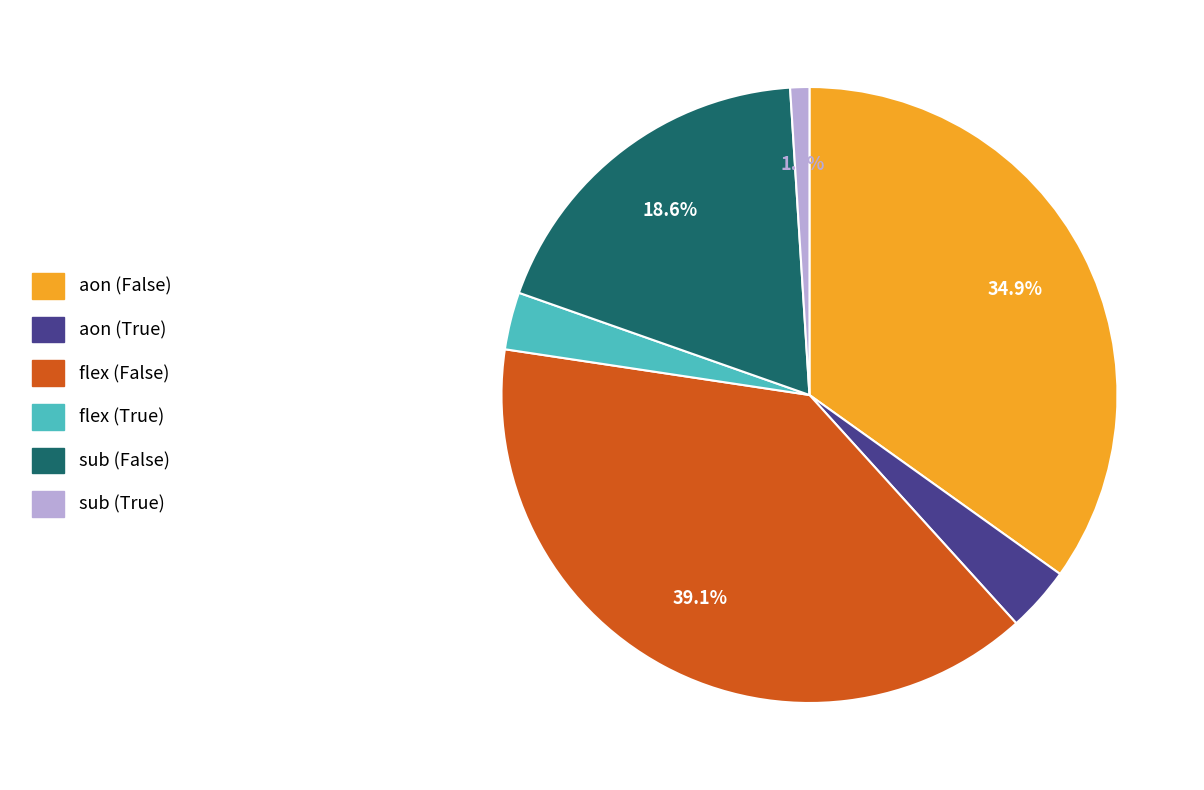

Count the number of slices in the pie.

6